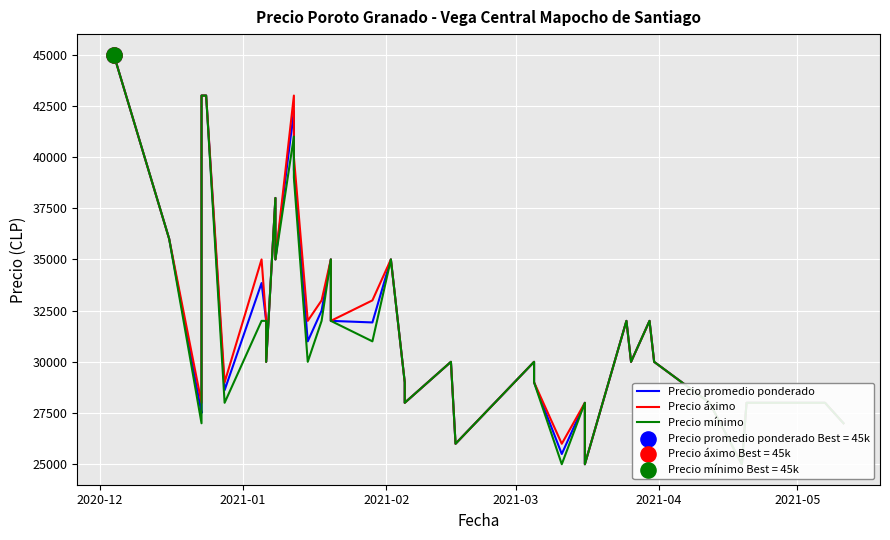

At which category is the sum across all series the highest?

2020-12